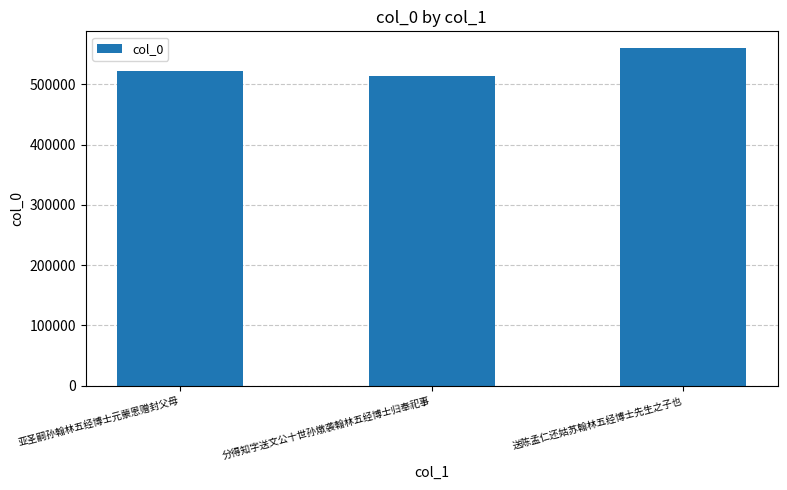

What is the change in value from 亚圣嗣孙翰林五经博士元蒙恩赠封父母 to 分得知字送文公十世孙燉袭翰林五经博士归奉祀事?

-7703